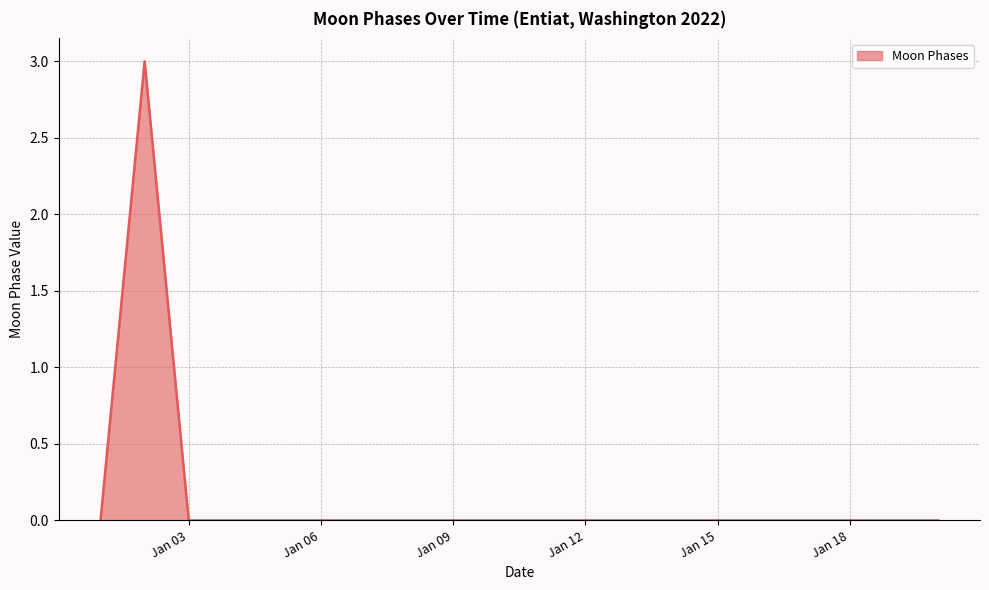

What is the maximum value shown in the chart?

3